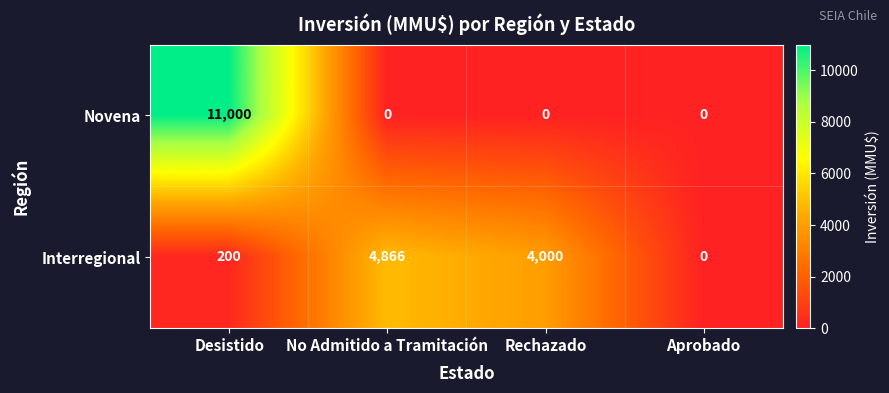

How many positive values does the Novena series have?

1